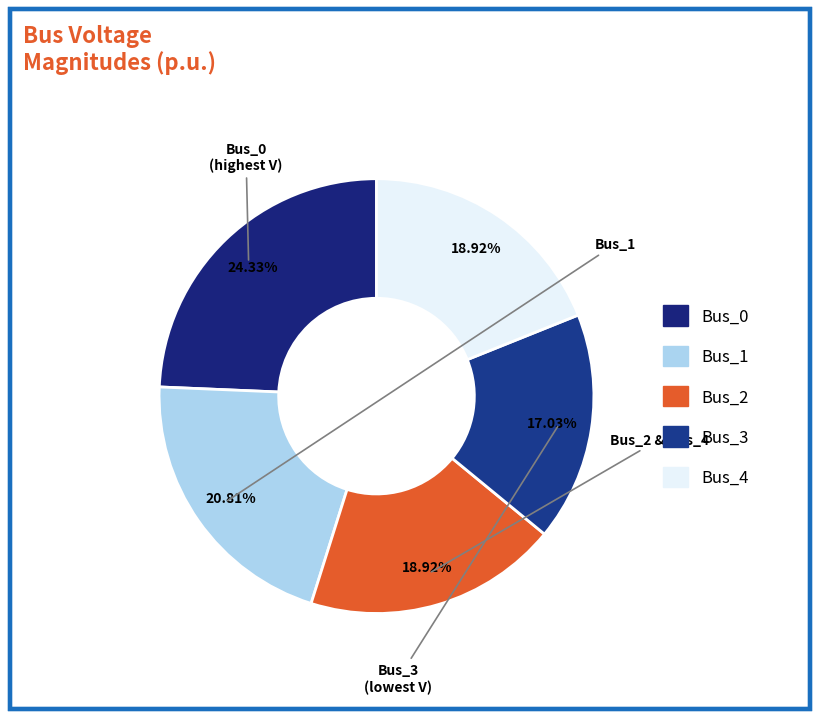

True or false: Bus_4 accounts for 19% of the total.

True